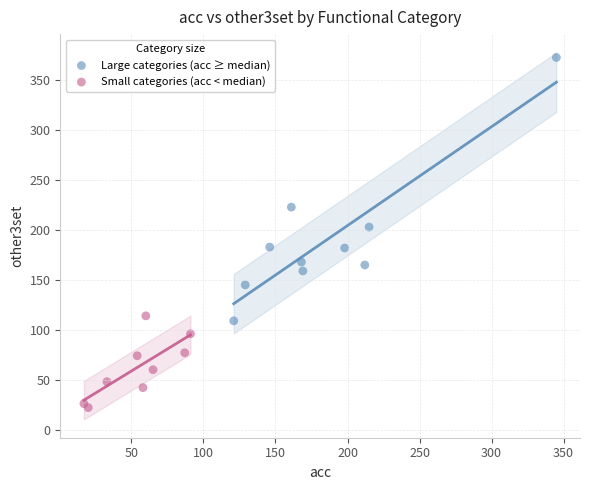

Which series has the largest Y range (max minus min)?

Large categories (acc ≥ median)